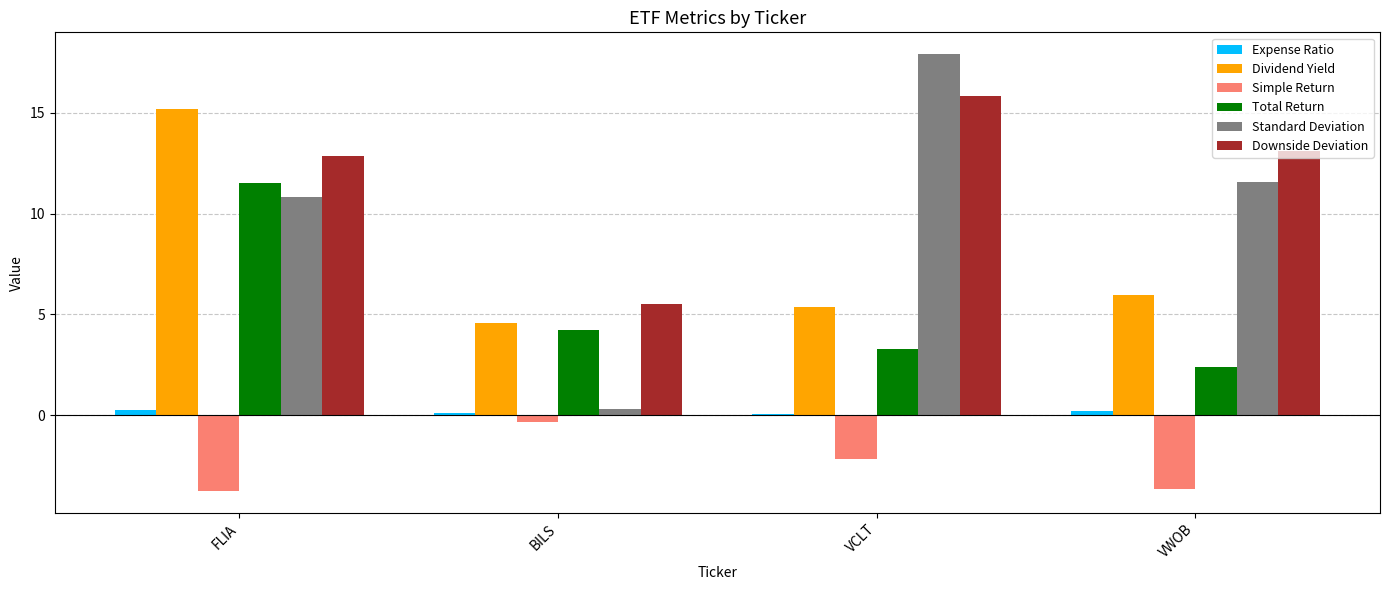

What is the maximum value for Standard Deviation?

17.9